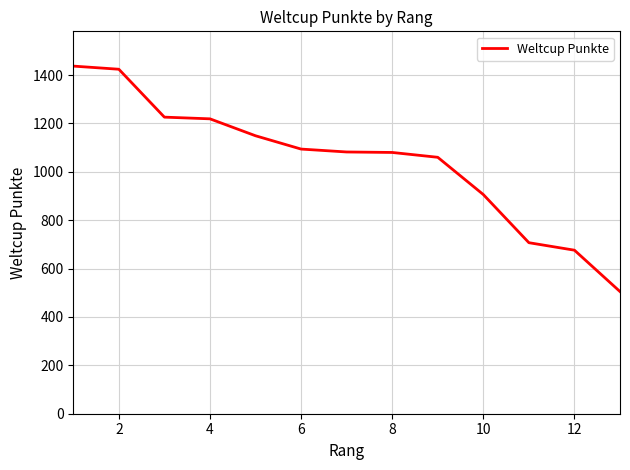

What is the difference between the maximum and minimum values?

932